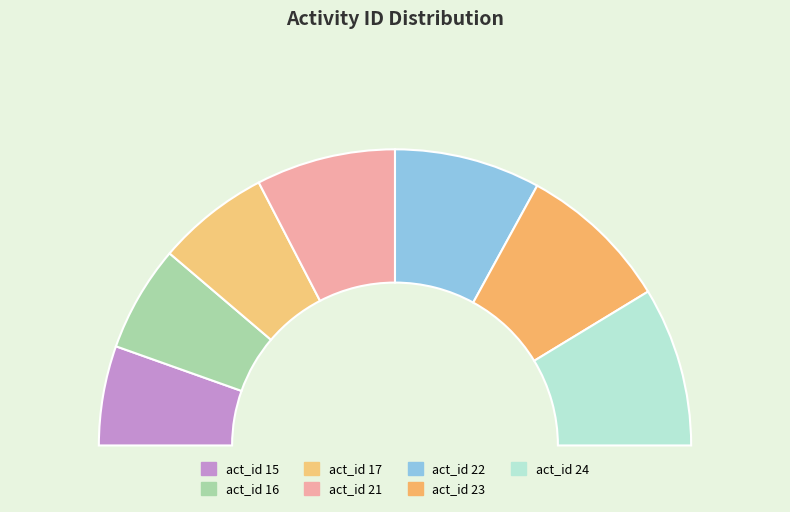

Does 21 represent more than half of the total?

No